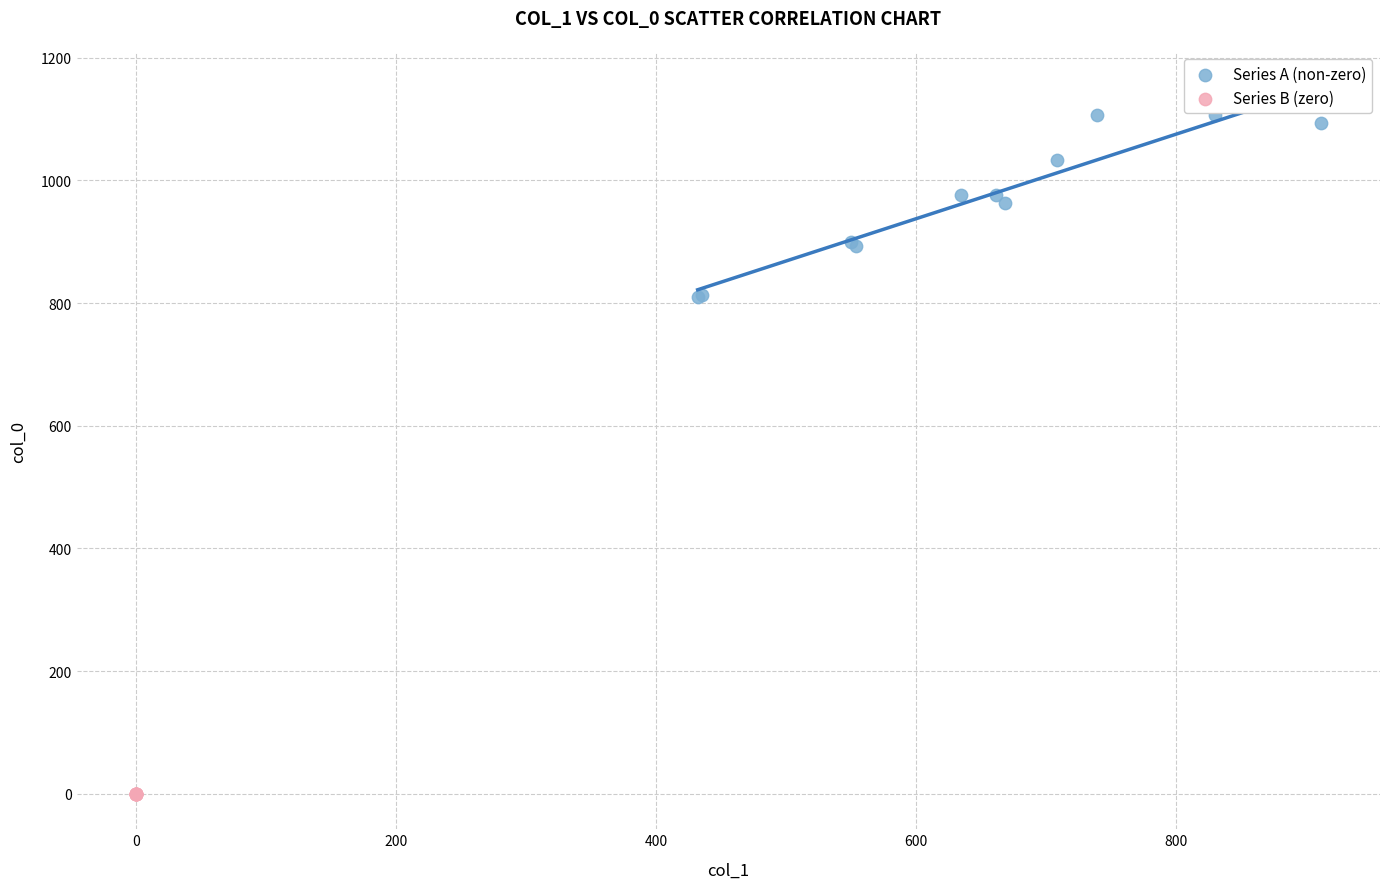

Which series contains the highest Y value?

Series A (non-zero)